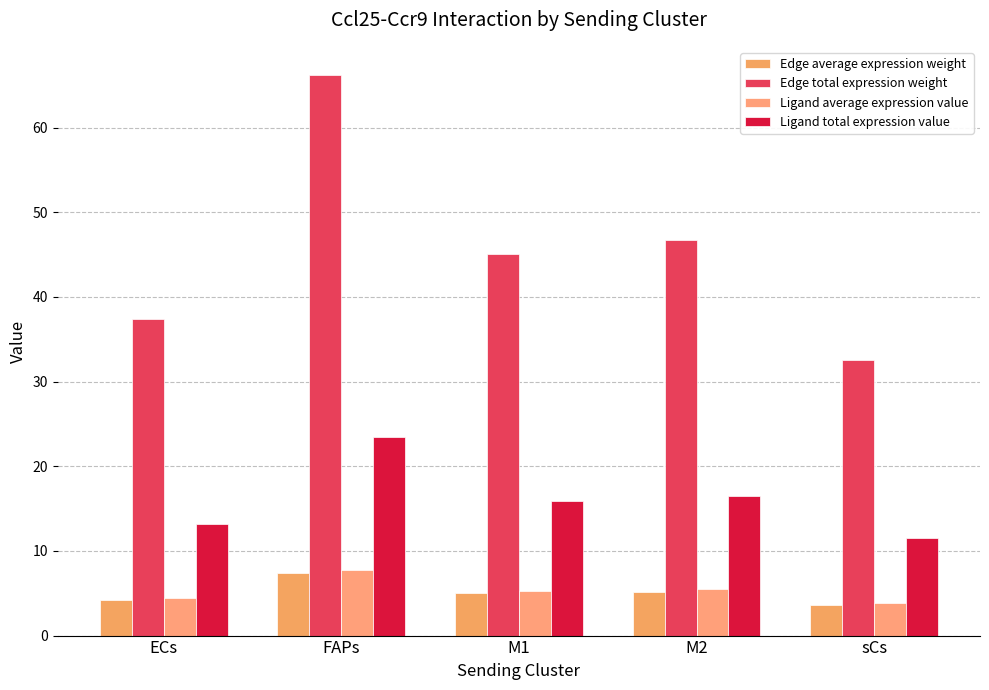

How many groups of bars are there?

5